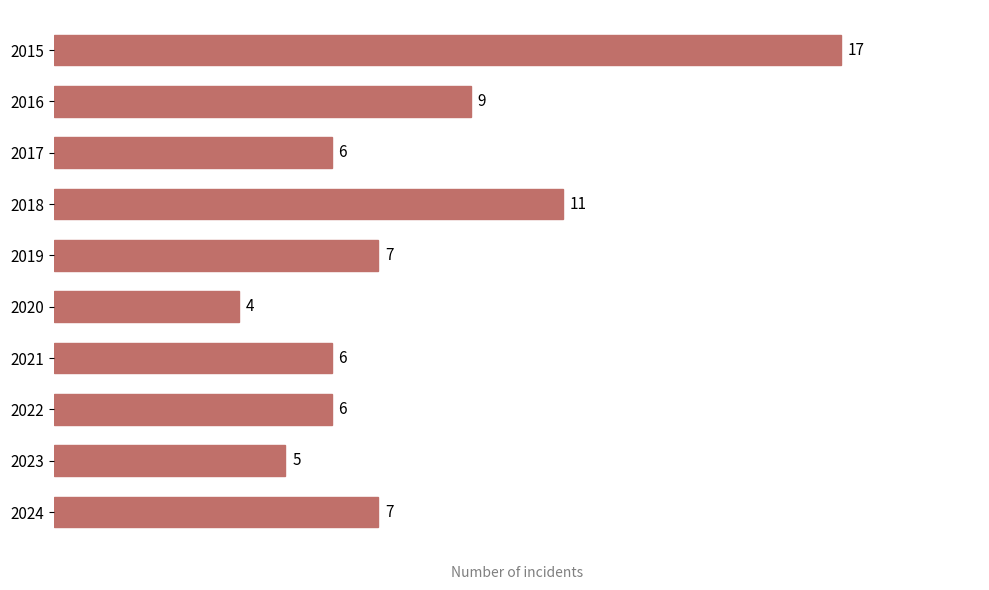

What is the difference between the maximum and second lowest values?

12